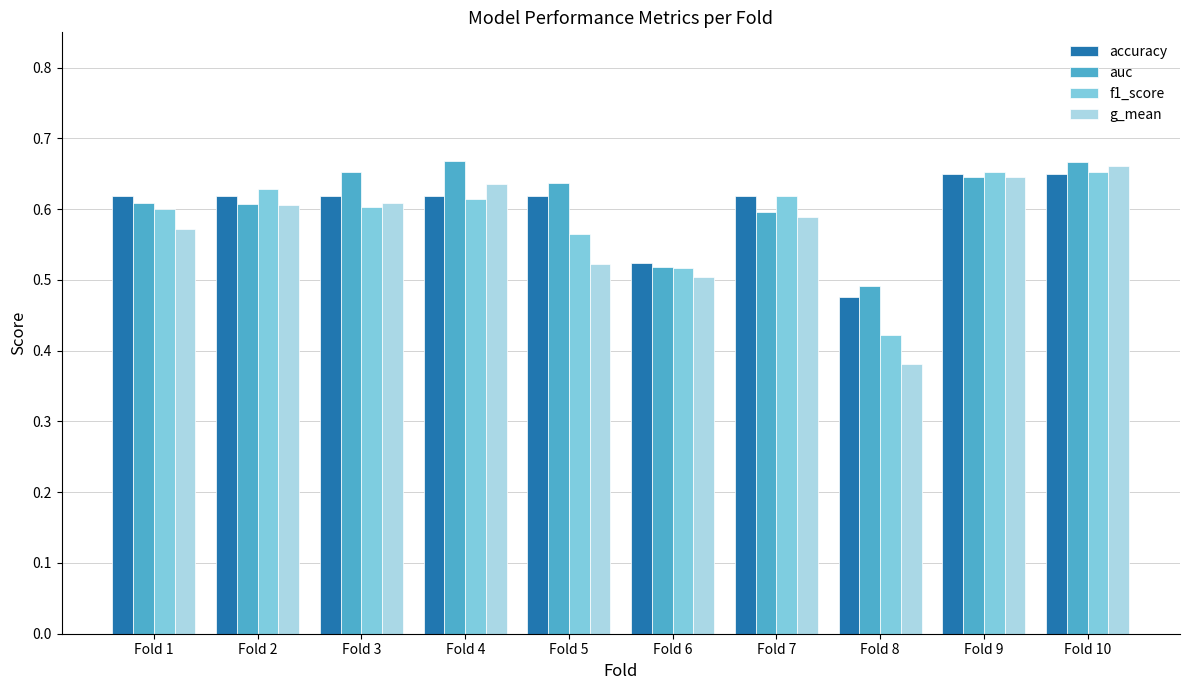

What is the difference between the second highest and minimum values in the g_mean series?

0.3